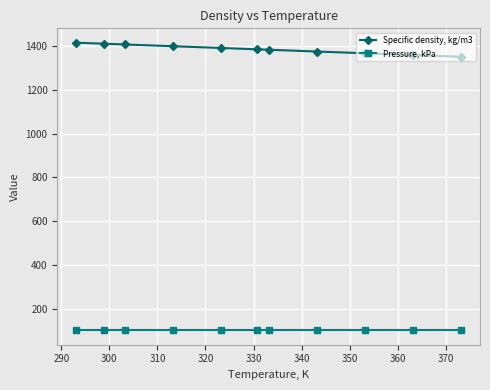

What is the average value of the Pressure, kPa series?

101.3